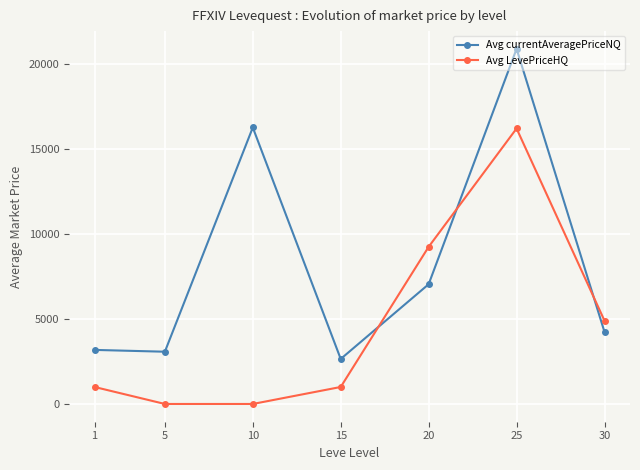

Reading right to left, extract all data points from this chart.

Avg currentAveragePriceNQ: 30=4239.6	25=20901.5	20=7048.1	15=2649.6	10=16273.2	5=3075.3	1=3182.0
Avg LevePriceHQ: 30=4900.0	25=16214.7	20=9250.0	15=1000.0	10=0.0	5=0.0	1=1000.0